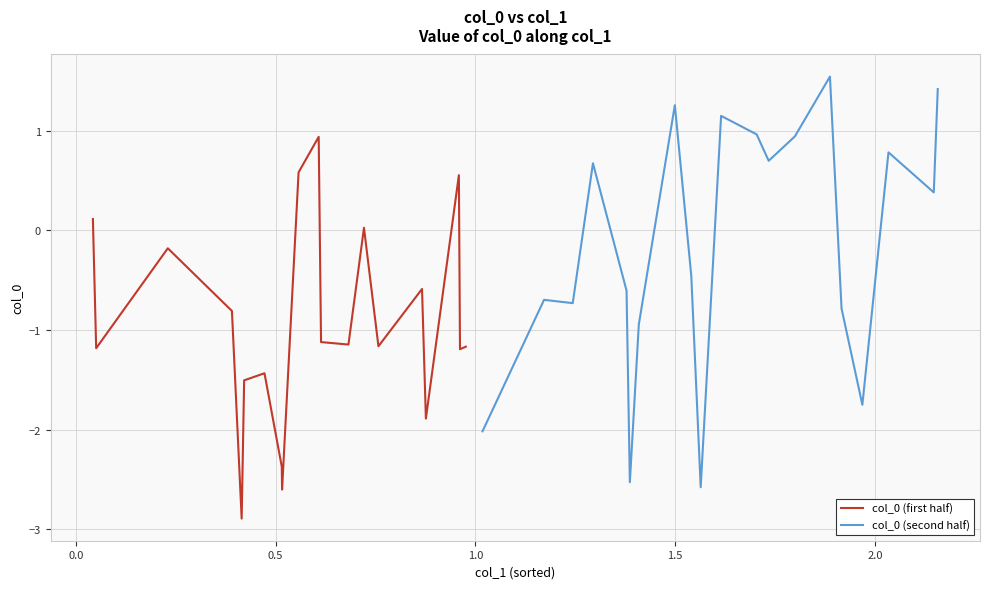

What is the minimum value for col_0 (first half)?

-2.9